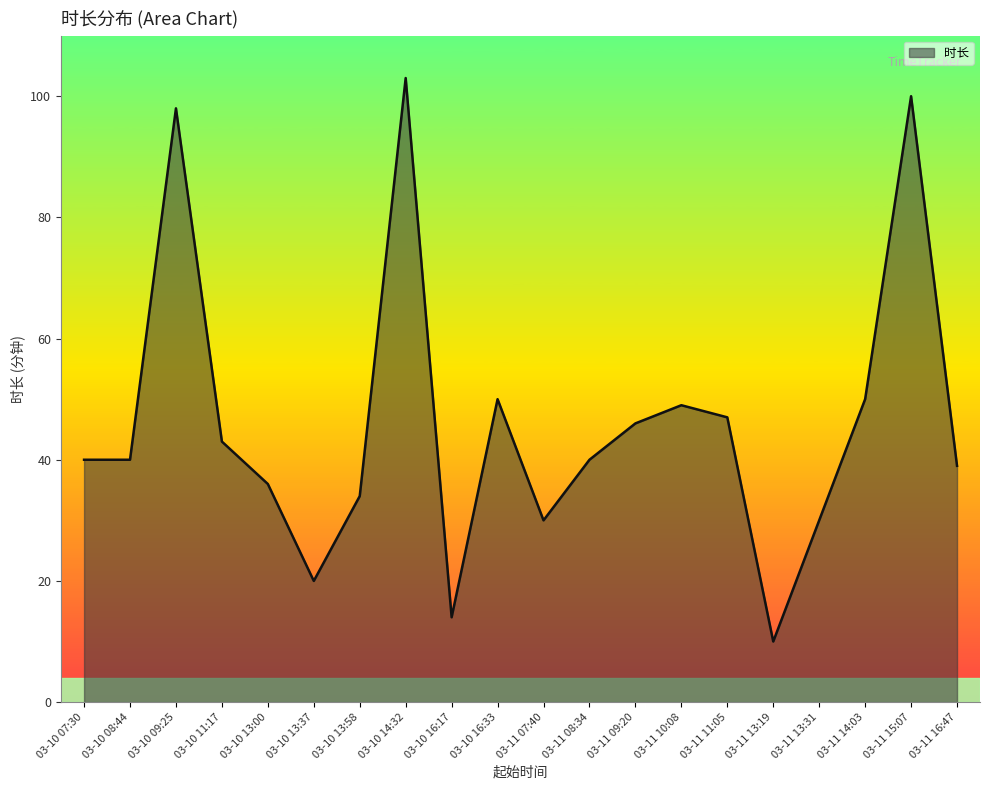

True or false: there are more than 1 points higher than both neighbors.

True